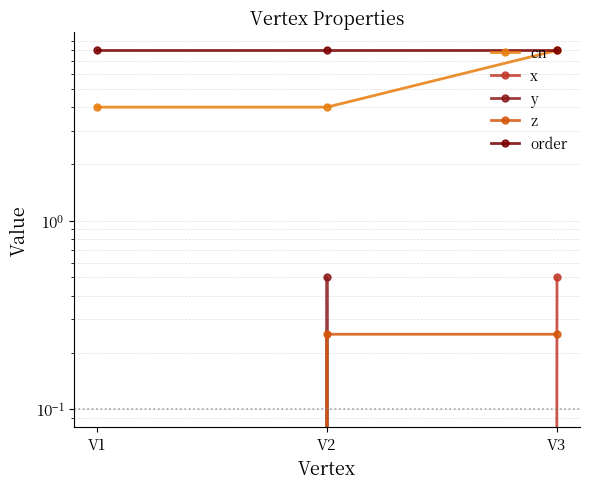

The z series shows 0.2 at V2. True or false?

True